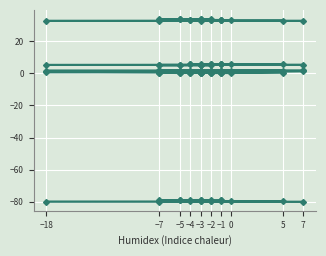

What is the label of the 2nd point from the left?

7